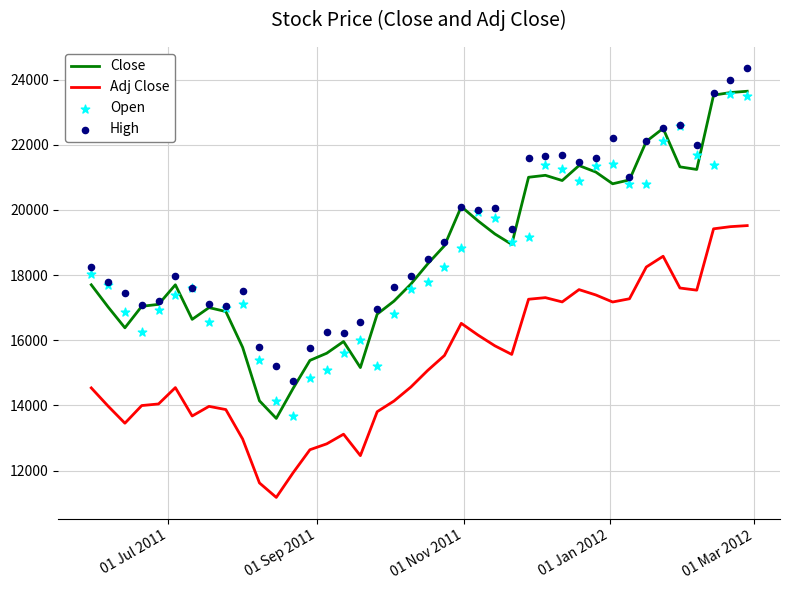

At how many categories does at least one series exceed 19131?

18